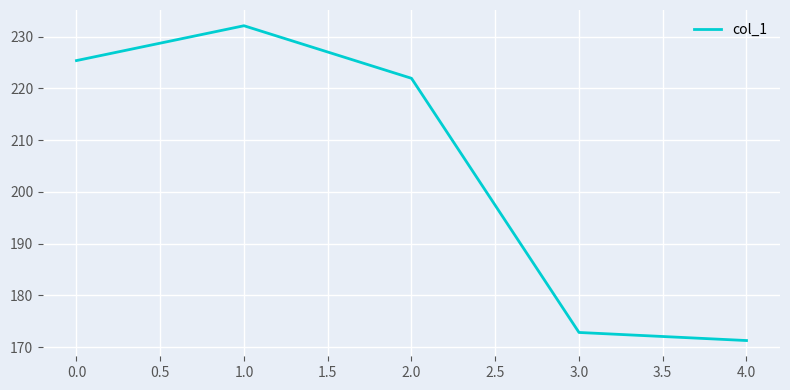

What is the smallest value displayed?

171.3